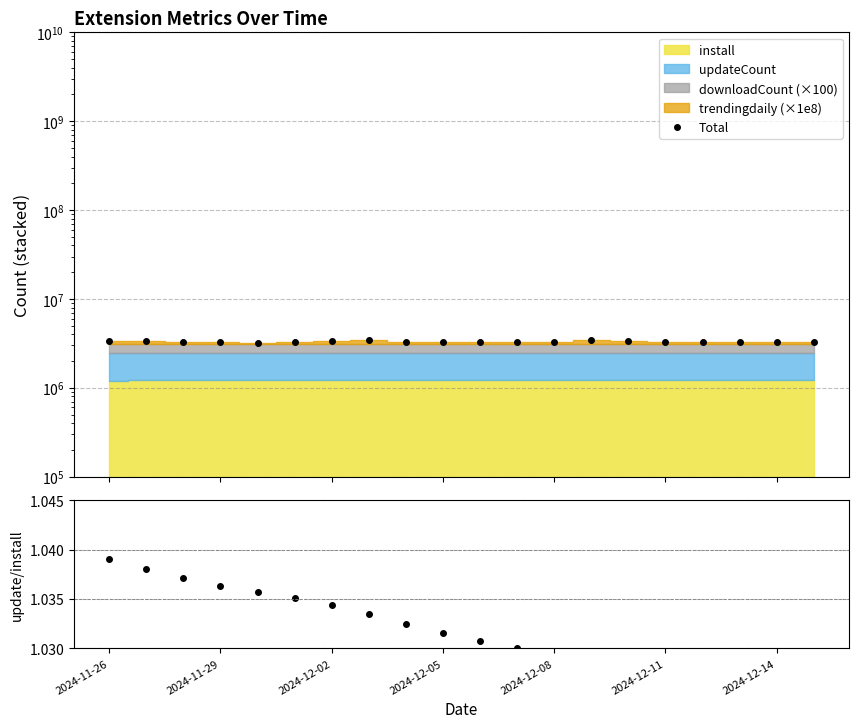

At how many categories does at least one series exceed 2944190?

20